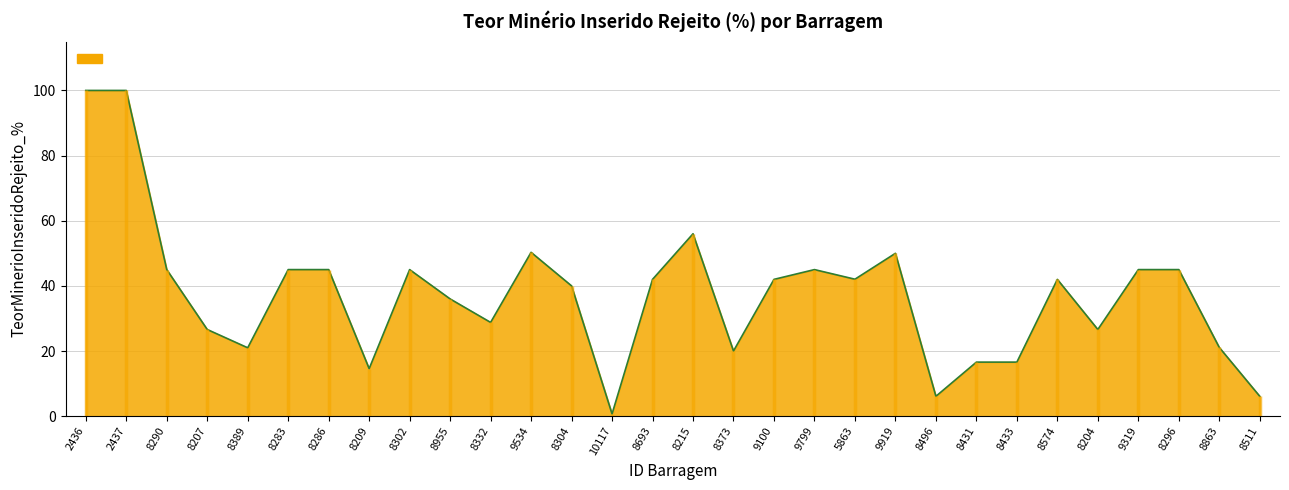

List the labels in order of value, smallest first.

10117, 8496, 8511, 8209, 8431, 8433, 8373, 8389, 8863, 8207, 8204, 8332, 8955, 8304, 8693, 9100, 8574, 5863, 8290, 8283, 8286, 8302, 9799, 9319, 8296, 9919, 9534, 8215, 2436, 2437